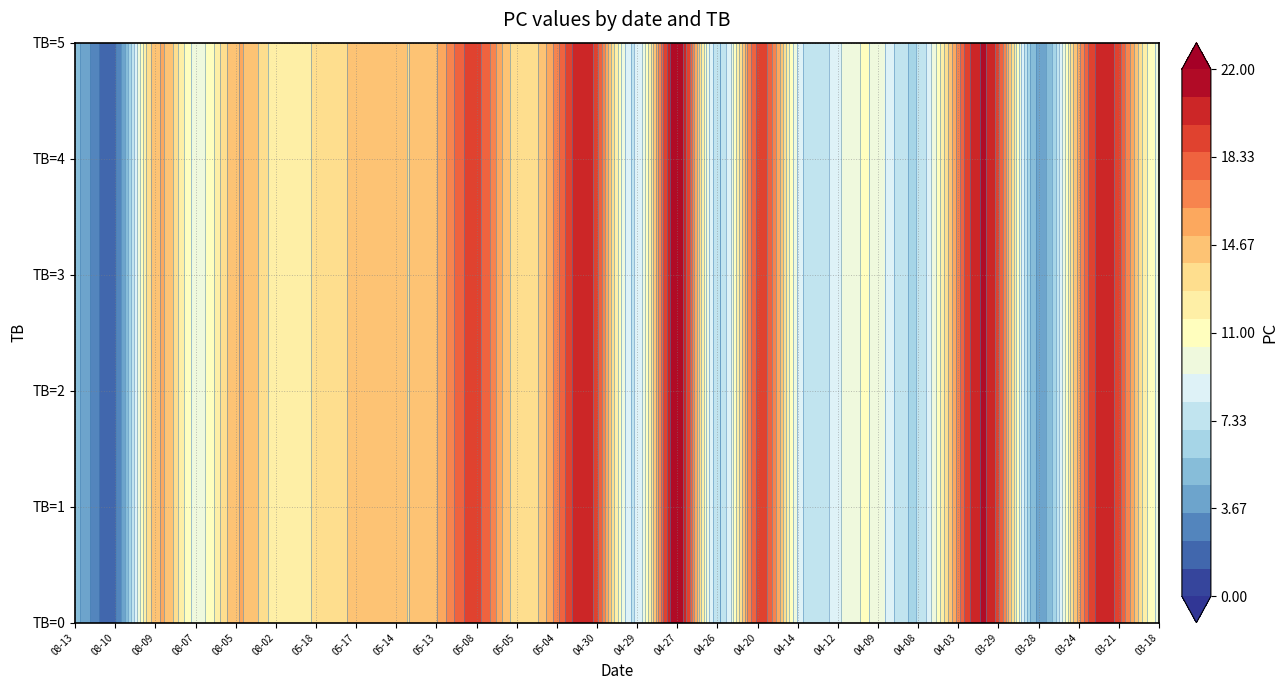

What is the maximum value for TB_vals?

5